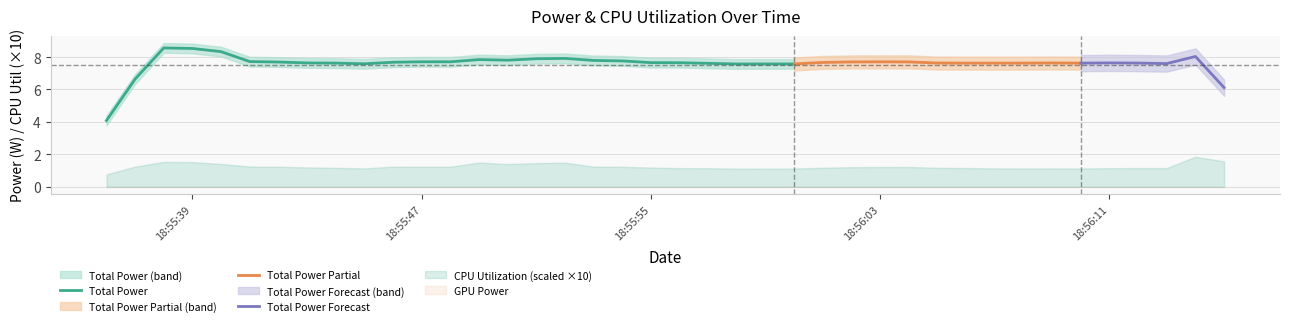

Does the chart have visible grid lines?

Yes